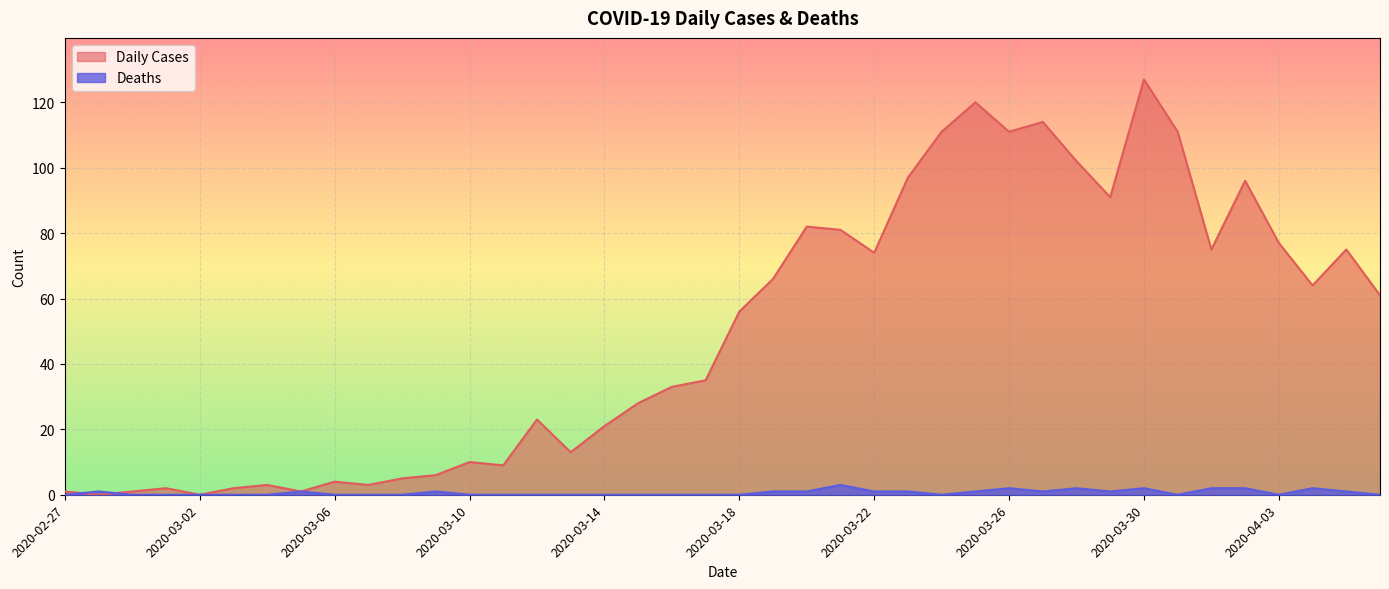

Which category has the highest value across all series?

2020-03-30